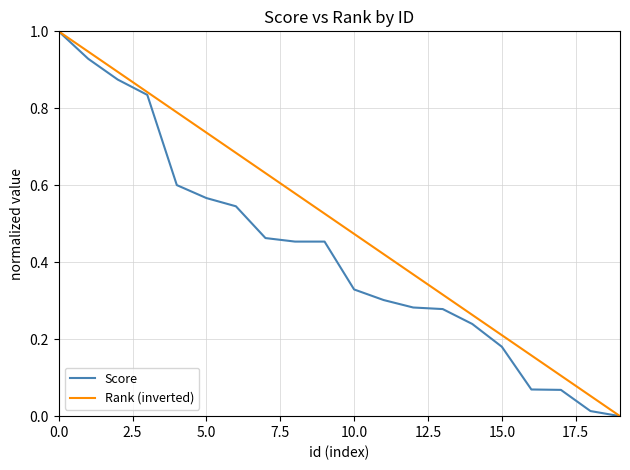

What is the maximum value shown in the chart?

1.0